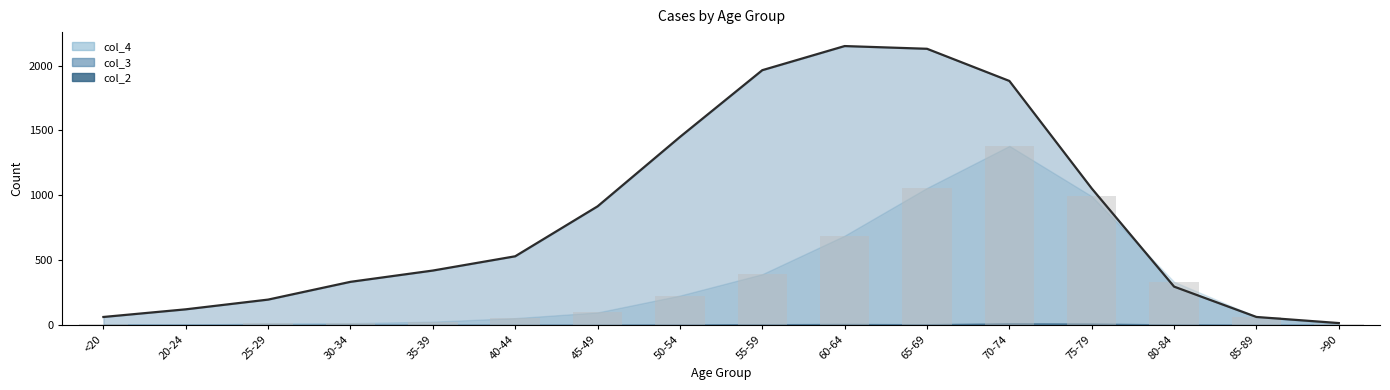

What is the lowest value of the col_4 series?

2